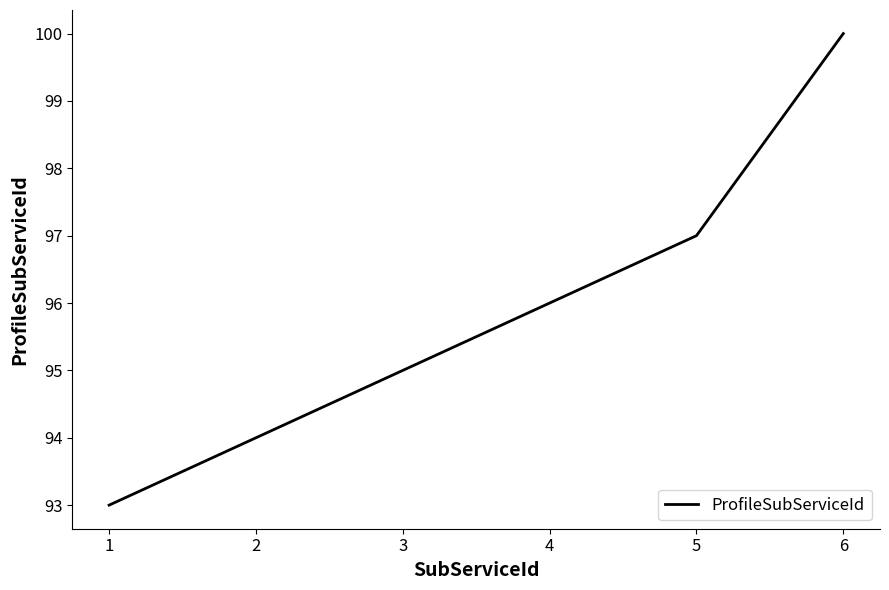

What is the difference between the values at 1 and 2?

1